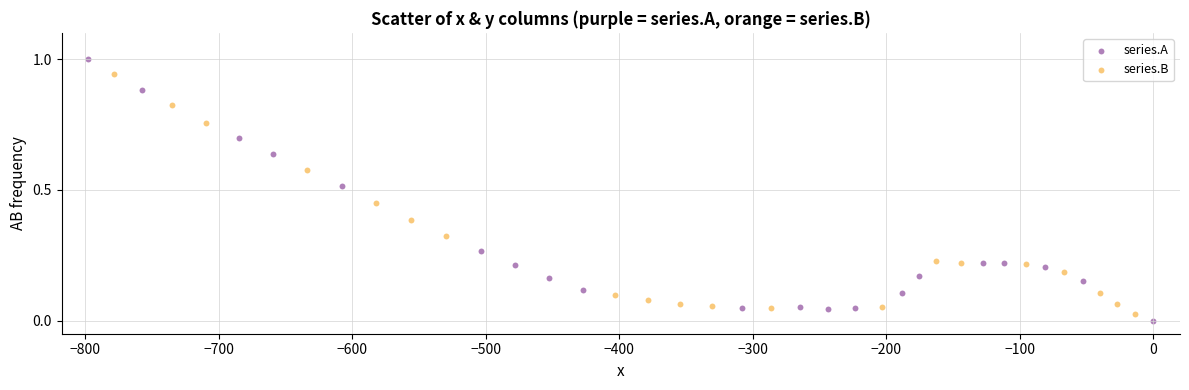

Which series has the largest Y range (max minus min)?

series.A